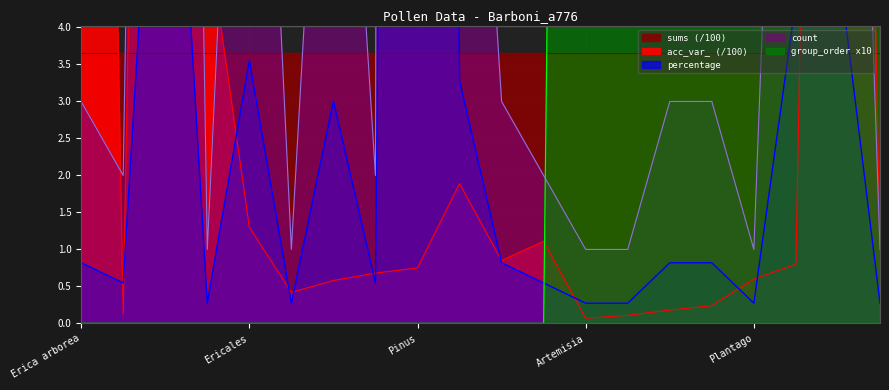

Is it true that percentage equals 0.3 at Rumex?

True